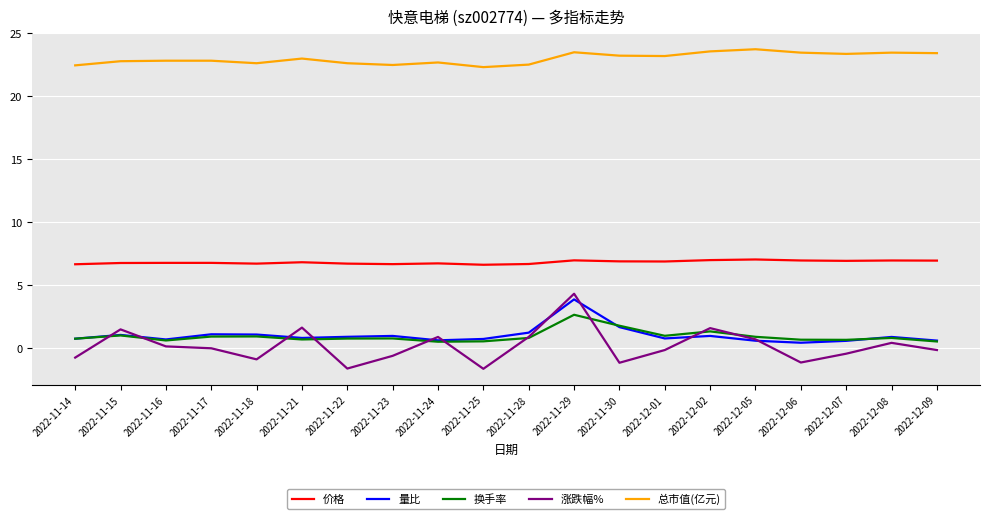

True or false: 总市值(亿元) and 涨跌幅% intersect in this chart.

False